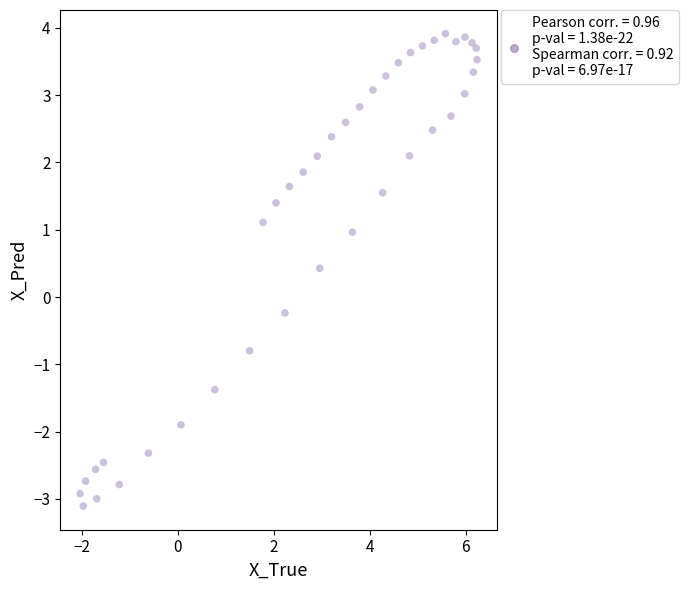

What is the range of X values (max minus min)?

8.3